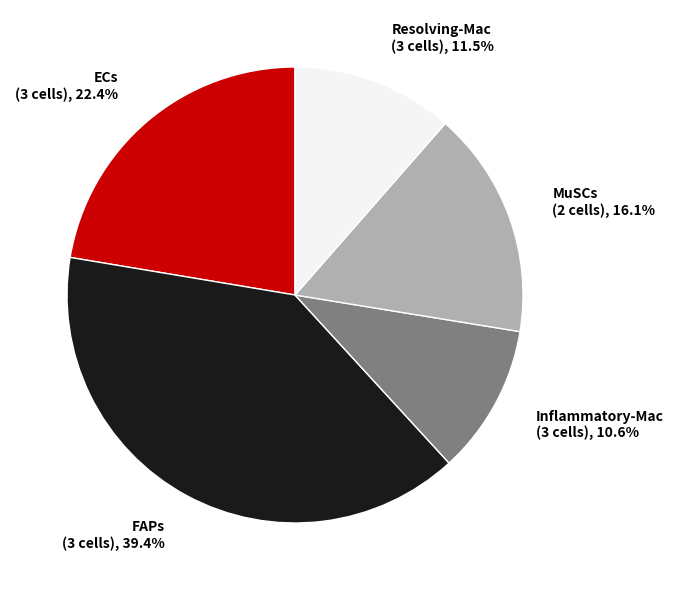

Do Resolving-Mac (3 cells) and ECs (3 cells) together represent more than half of the pie?

No